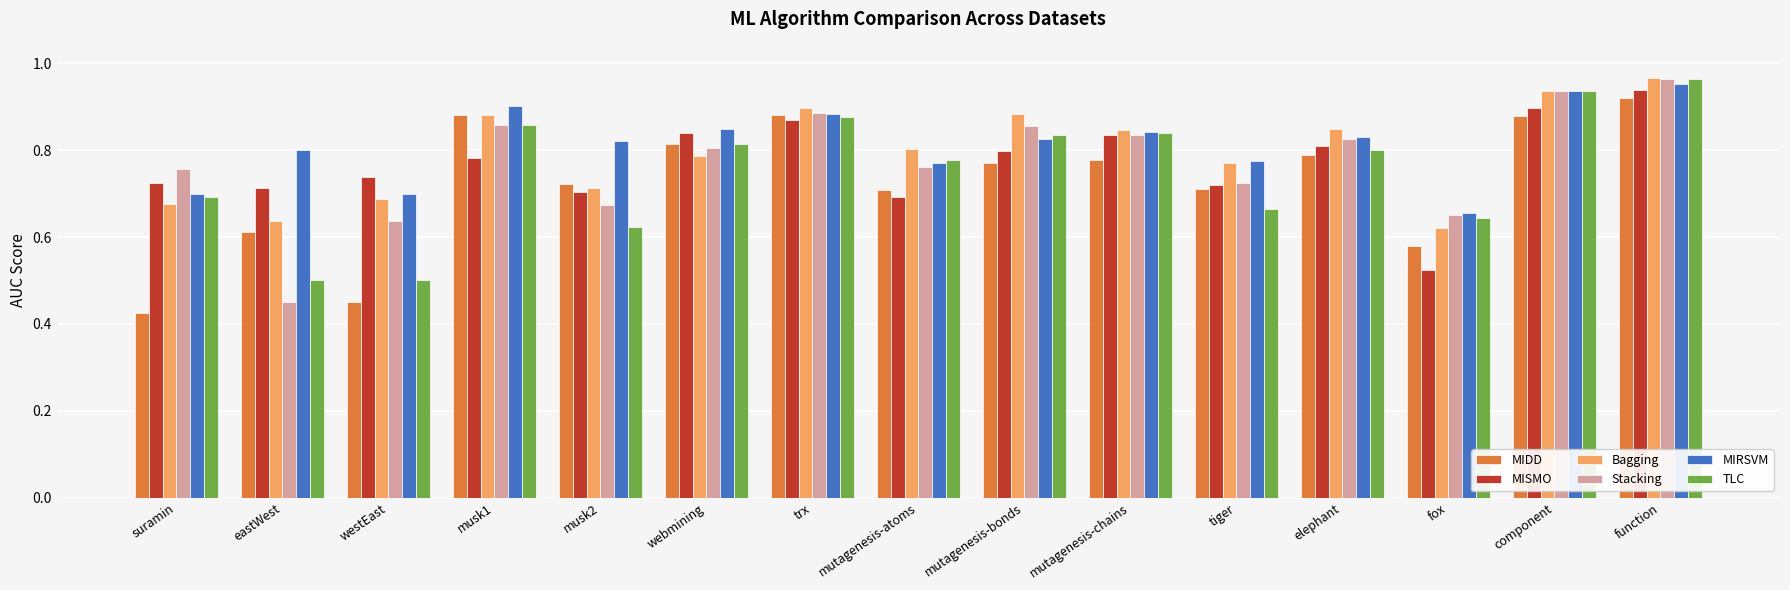

What position from the left is fox?

13